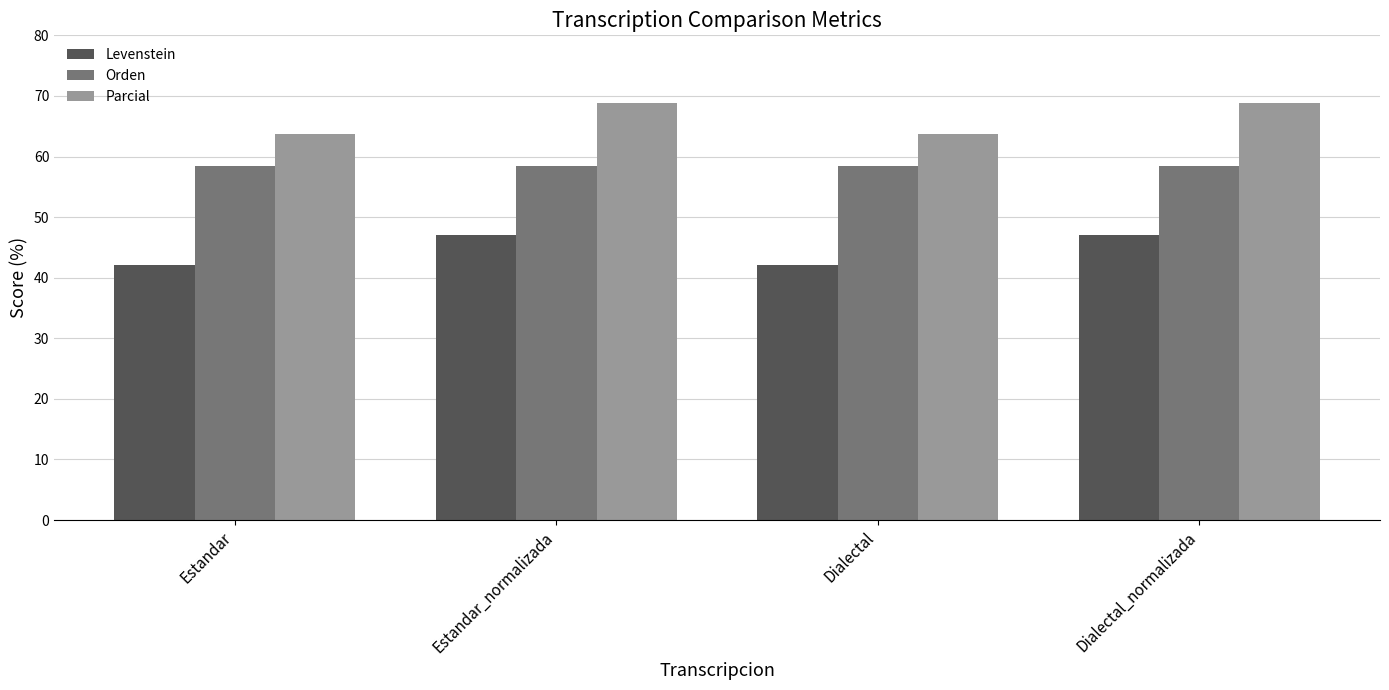

What are all the series names shown in the legend?

Levenstein, Orden, Parcial